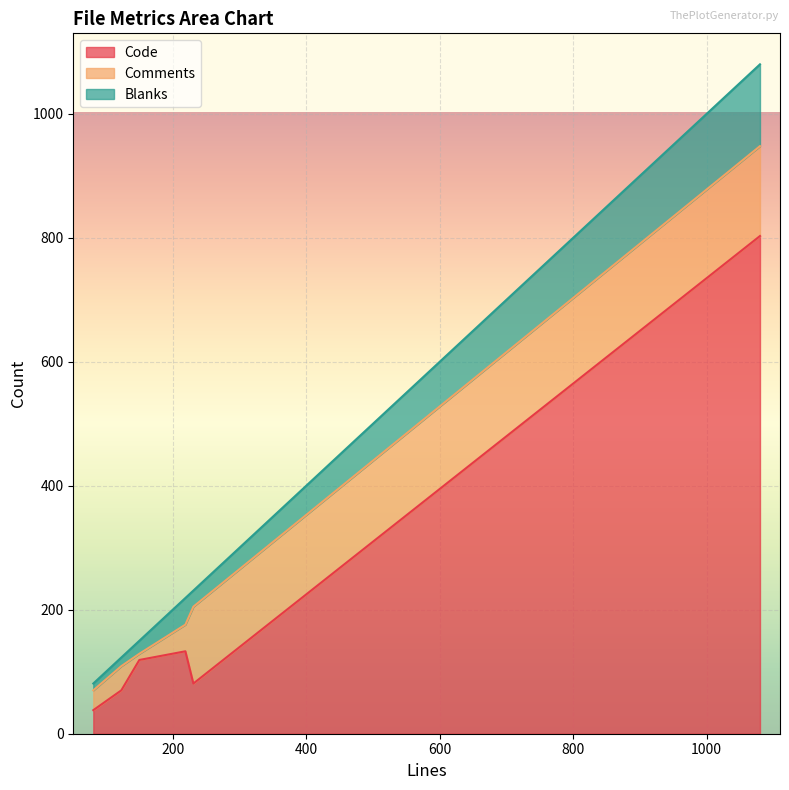

The Blanks series shows 45 at 150. True or false?

False